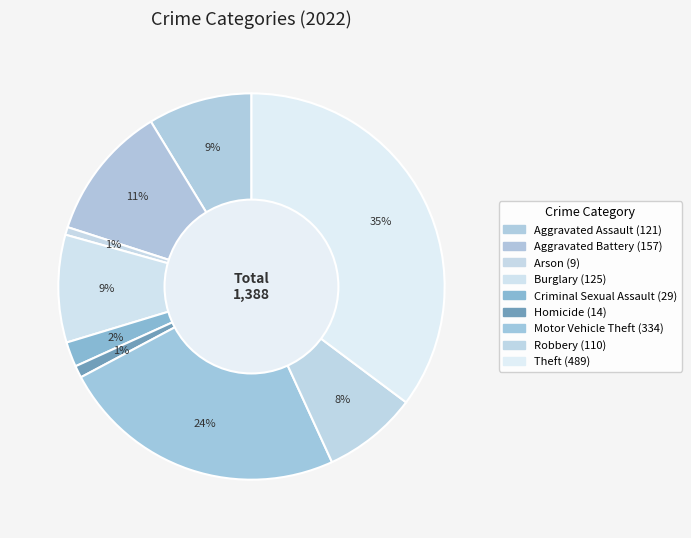

Is there a majority slice in this chart?

No